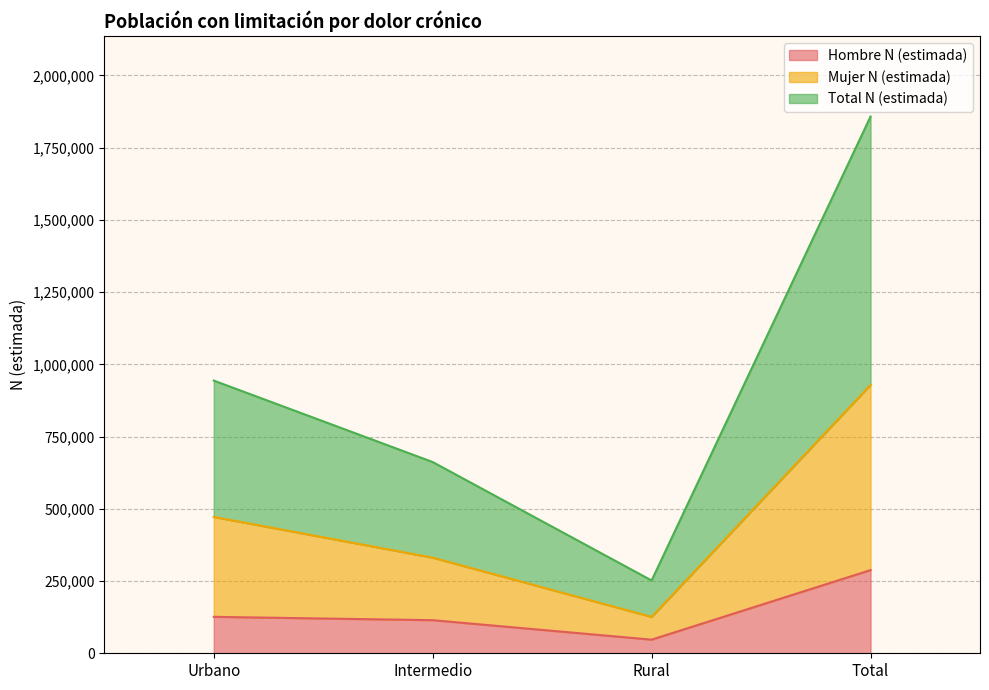

True or false: Hombre N (estimada) and Mujer N (estimada) intersect in this chart.

False